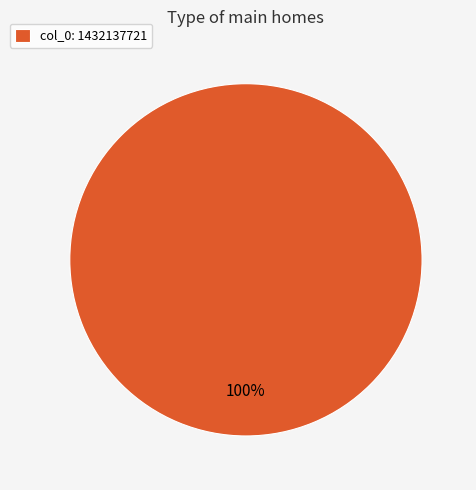

The col_0: 1432137721 slice represents 100% of the pie. True or false?

True